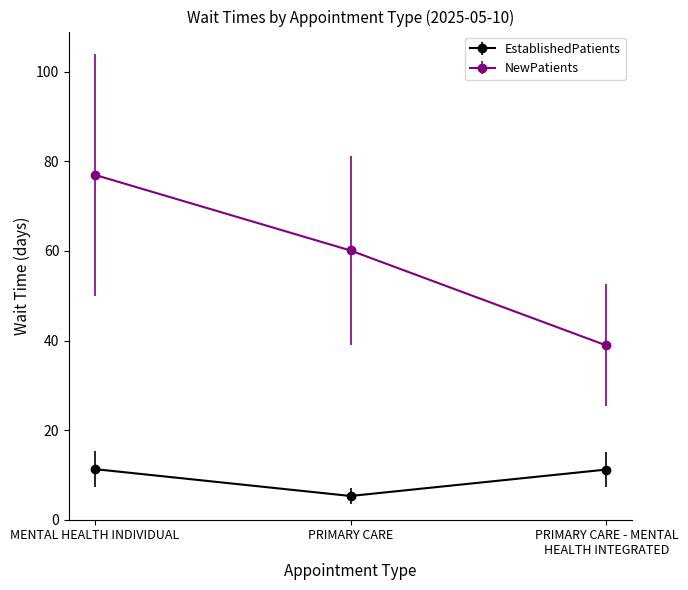

What is the average value of the EstablishedPatients series?

9.3